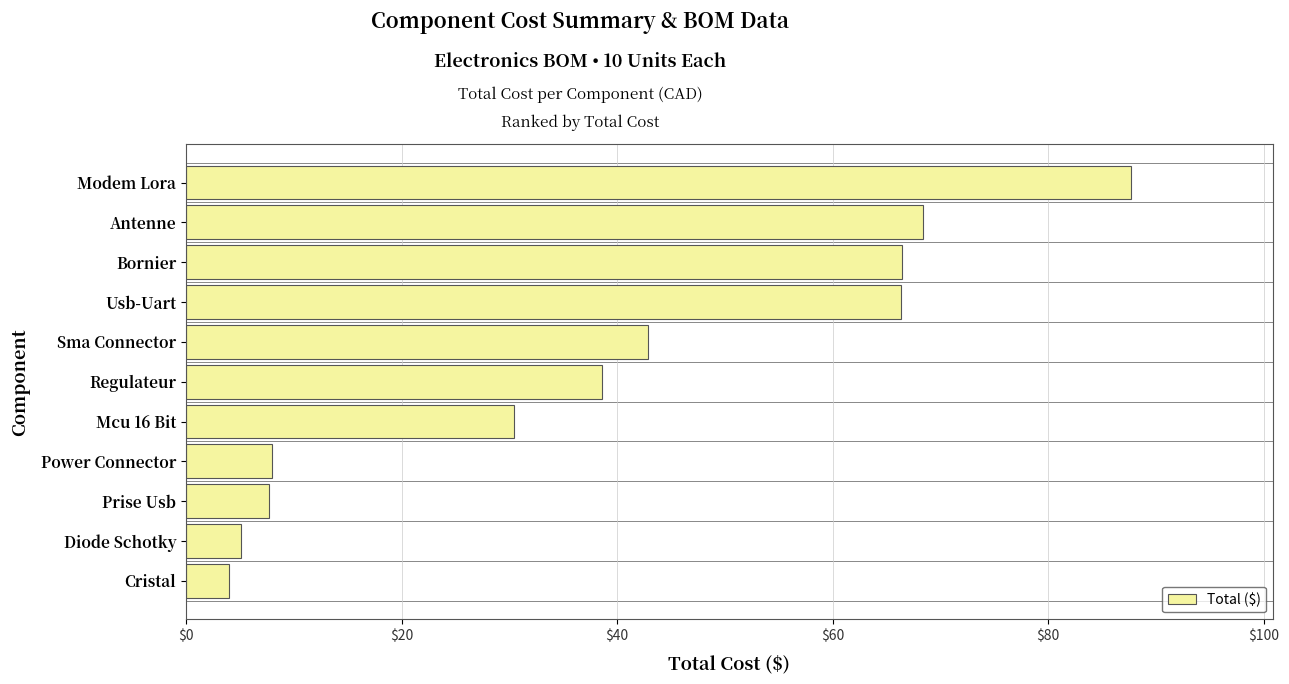

The value at Regulateur is 67.3. True or false?

False